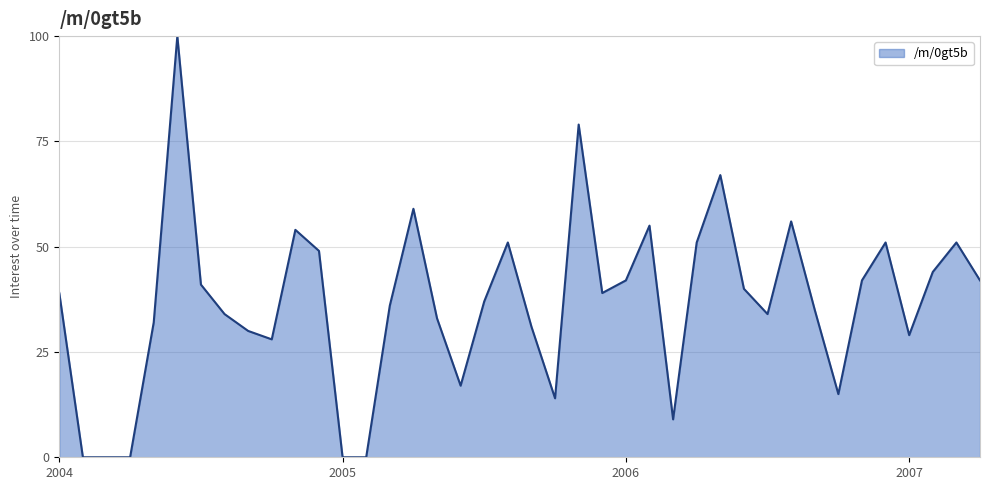

Reading left to right, transcribe all the data shown in this chart.

39	0	0	0	32	100	41	34	30	28	54	49	0	0	36	59	33	17	37	51	31	14	79	39	42	55	9	51	67	40	34	56	35	15	42	51	29	44	51	42